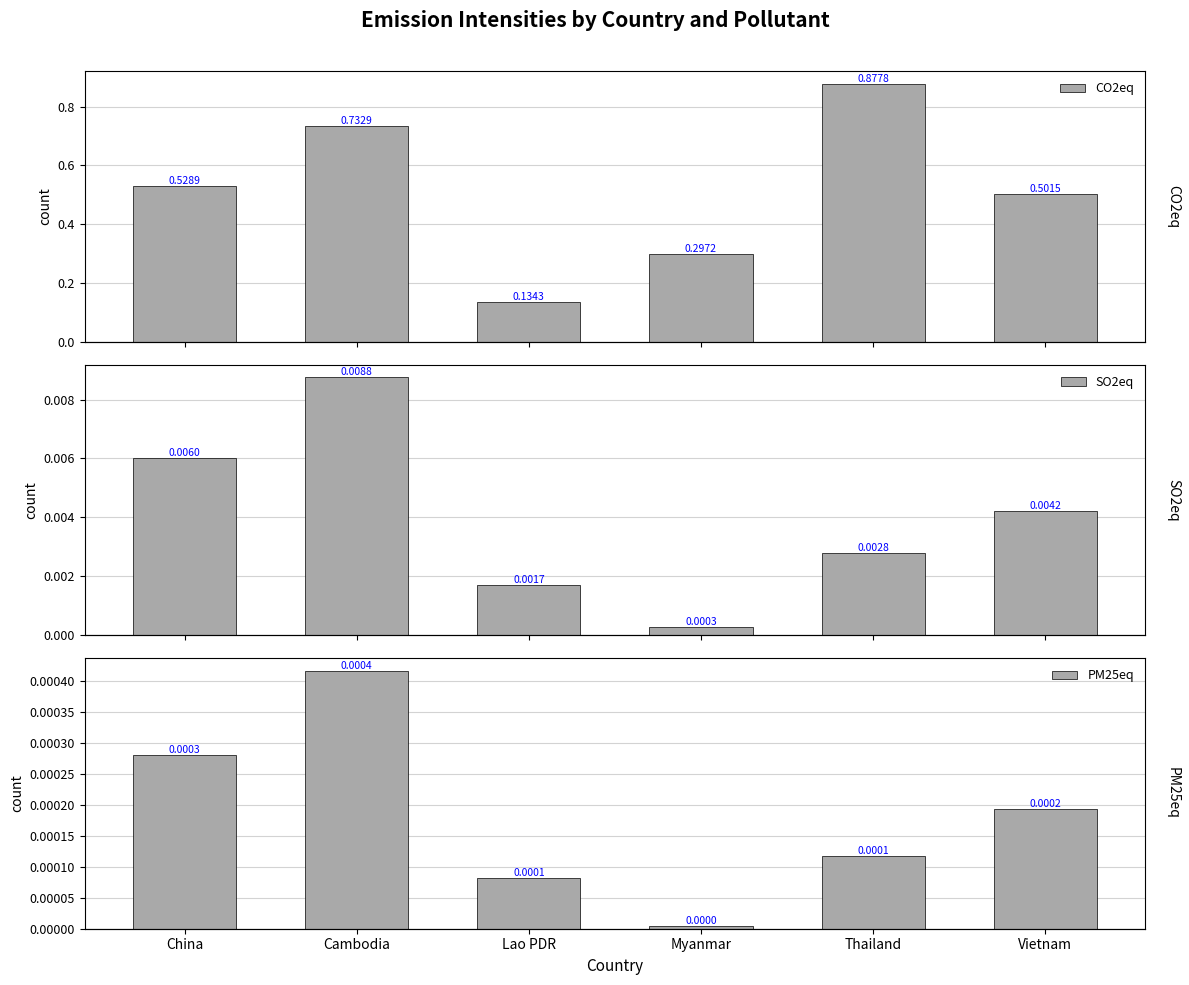

What position from the right is Thailand?

2